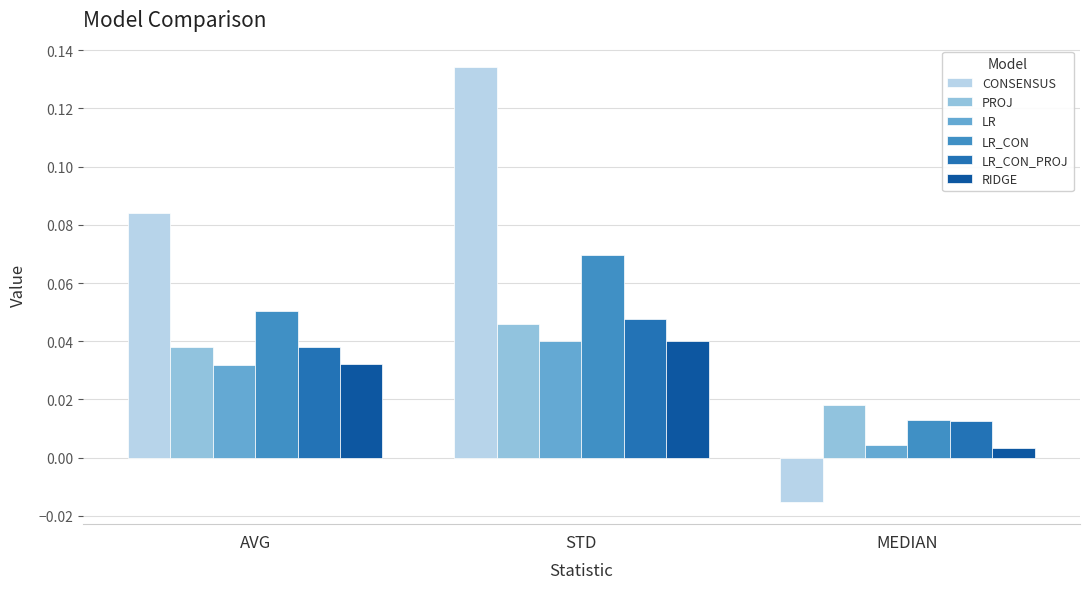

What is the label of the 3rd bar from the left?

MEDIAN